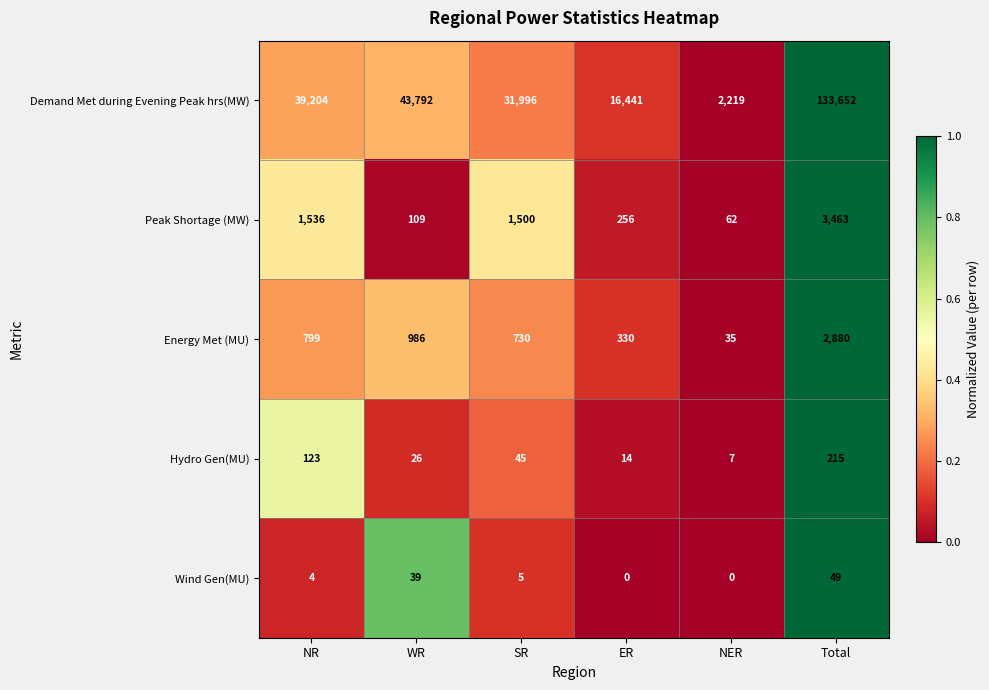

Which series has the largest total across all categories?

Demand Met during Evening Peak hrs(MW)